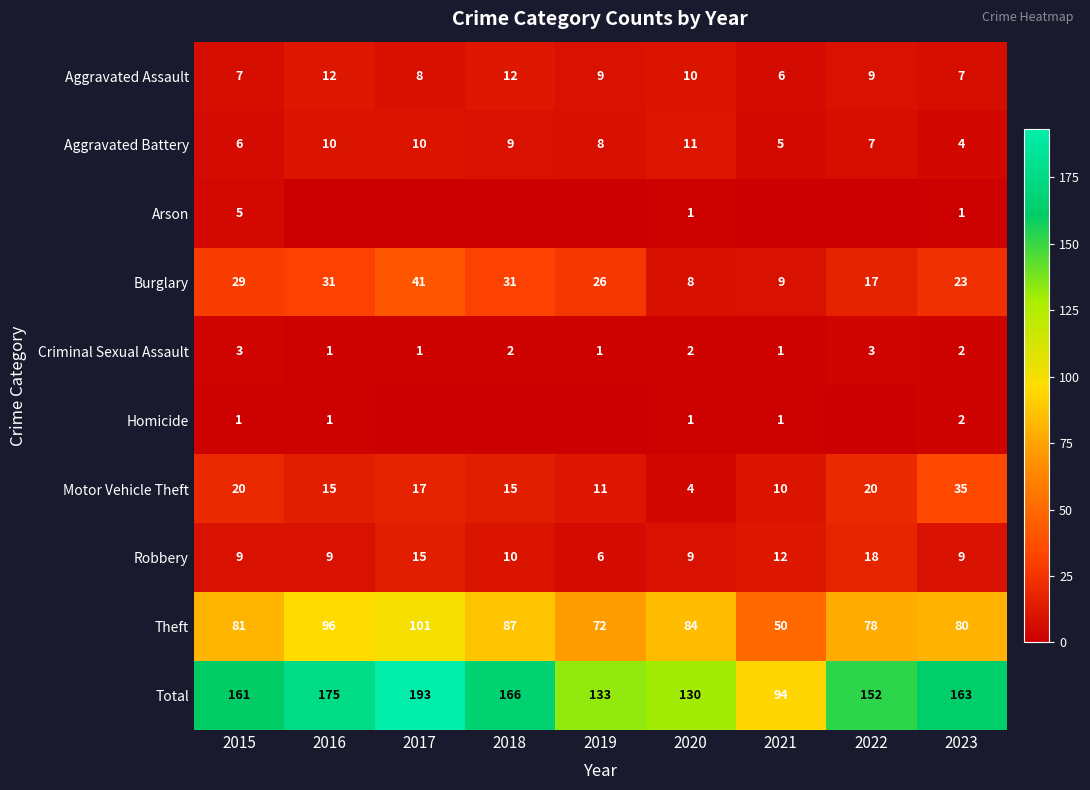

Which has a higher value, 2020 or 2022?

2020